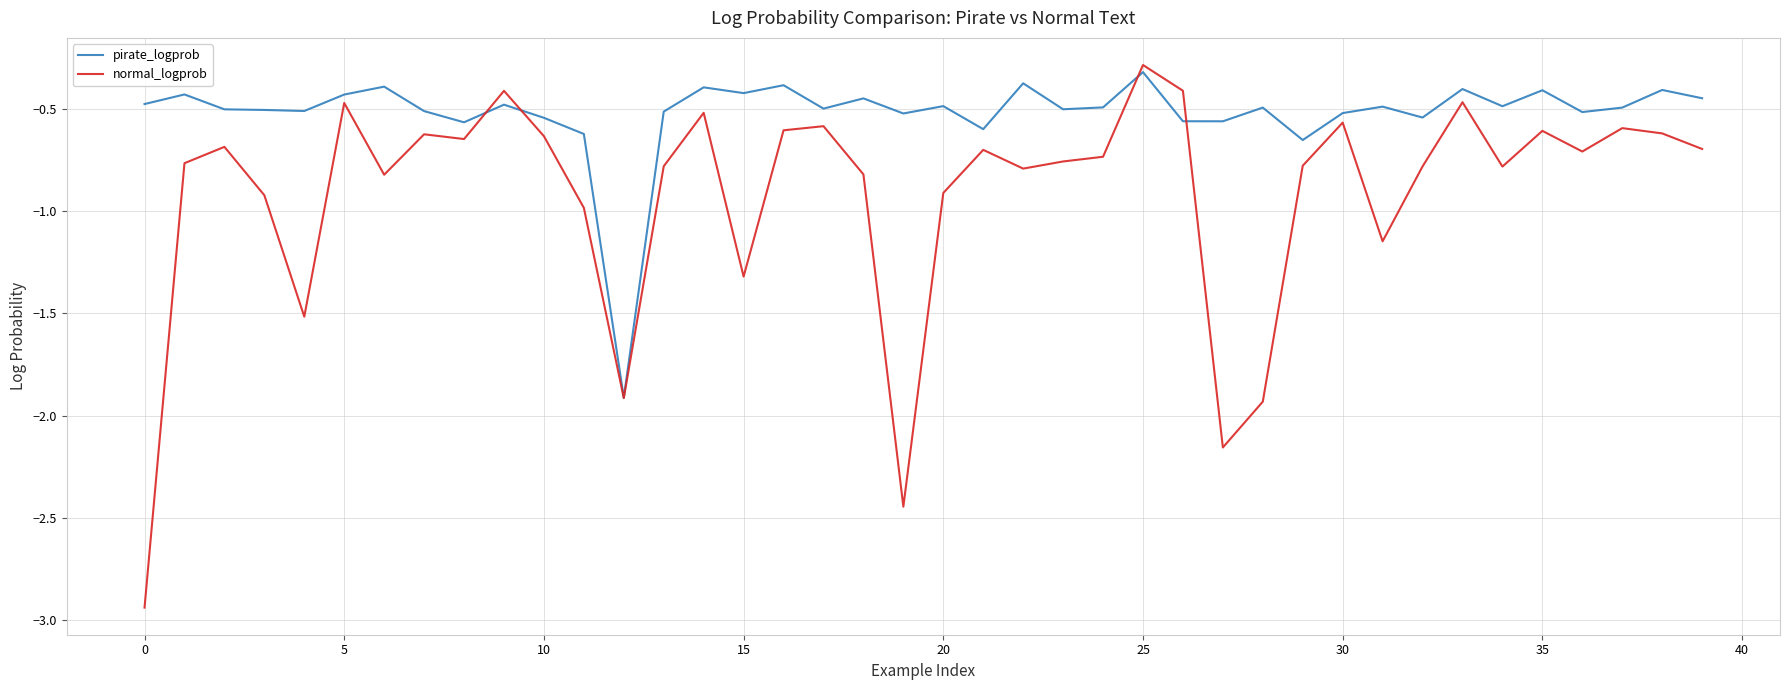

List the series in order of their overall mean, lowest first.

normal_logprob, pirate_logprob